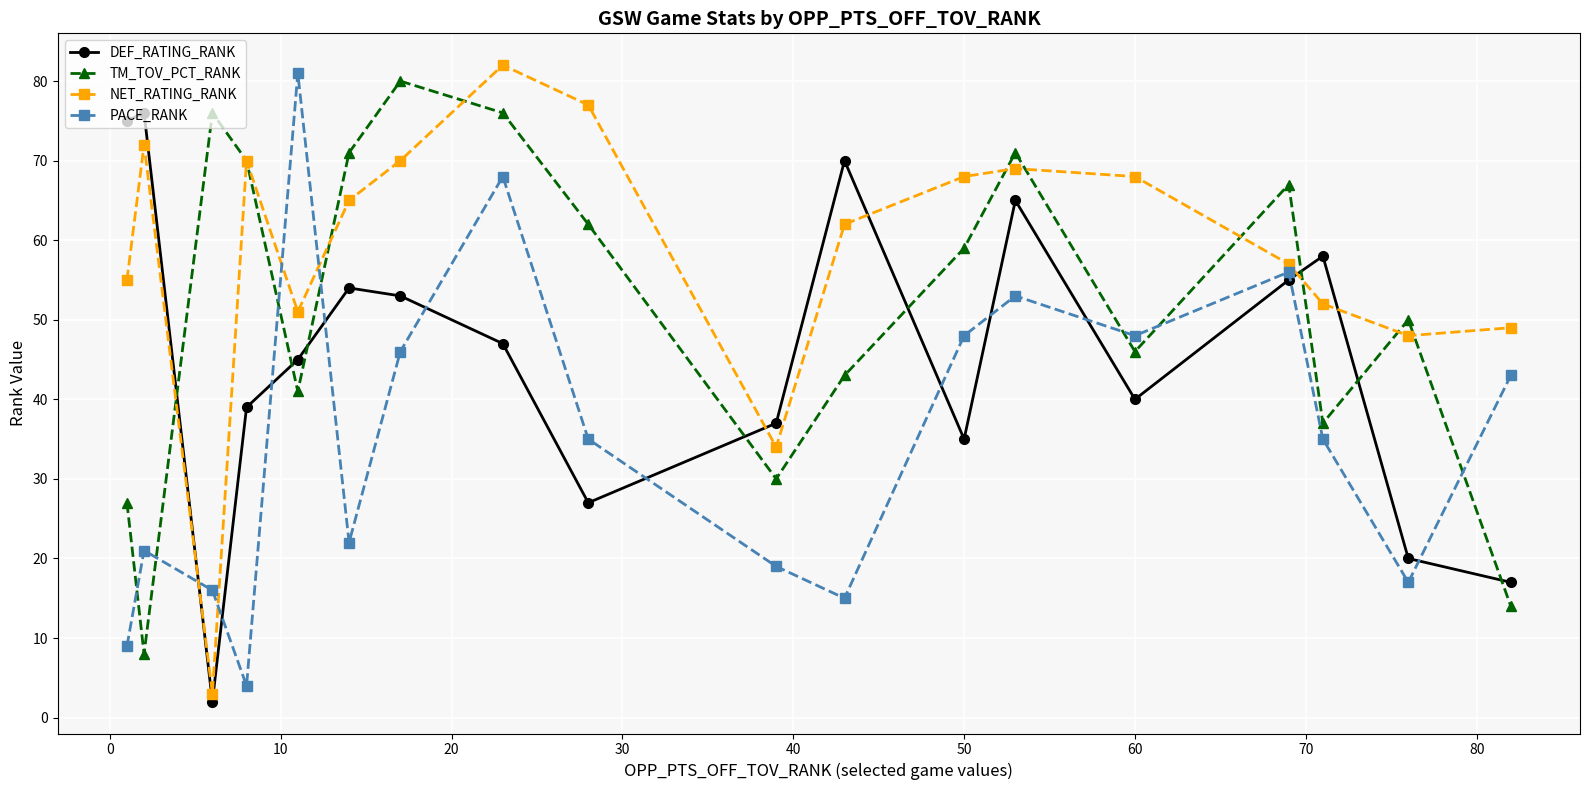

Which series has the largest total across all categories?

NET_RATING_RANK